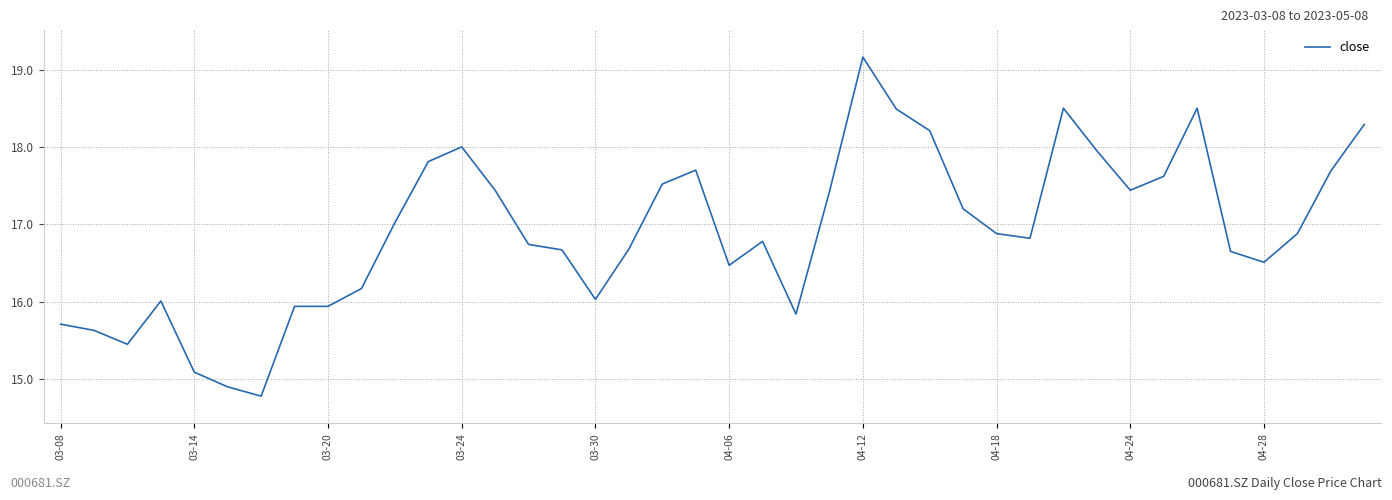

What is the difference between the maximum and minimum values?

4.4